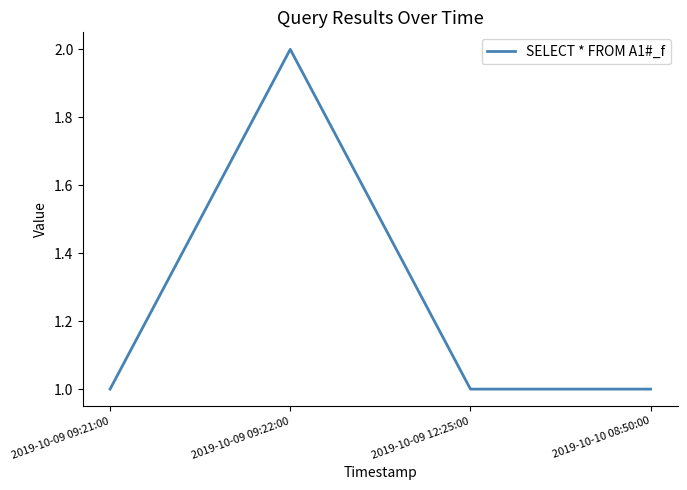

What is the change in value from 2019-10-09 09:21:00 to 2019-10-09 09:22:00?

+1